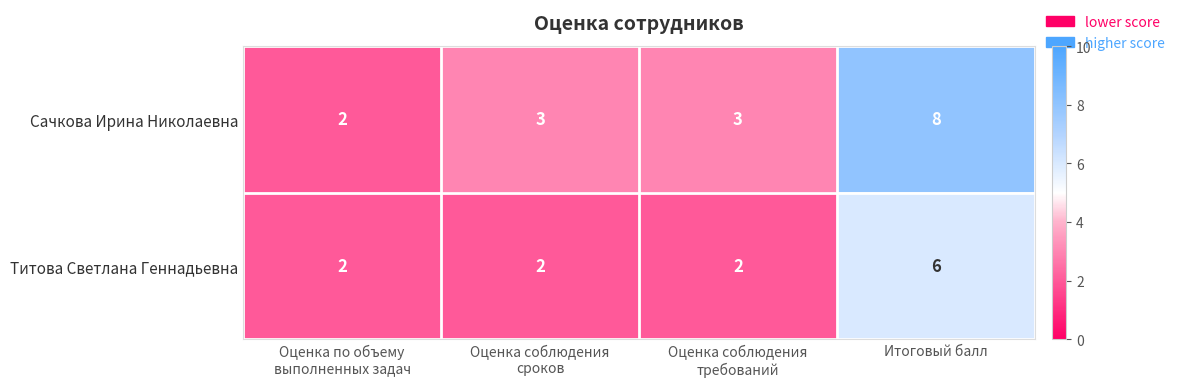

What is the minimum value shown in the chart?

2